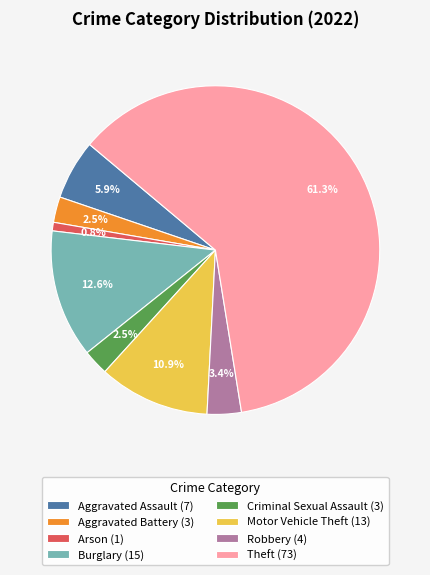

Do Theft (73) and Criminal Sexual Assault (3) together represent more than half of the pie?

Yes